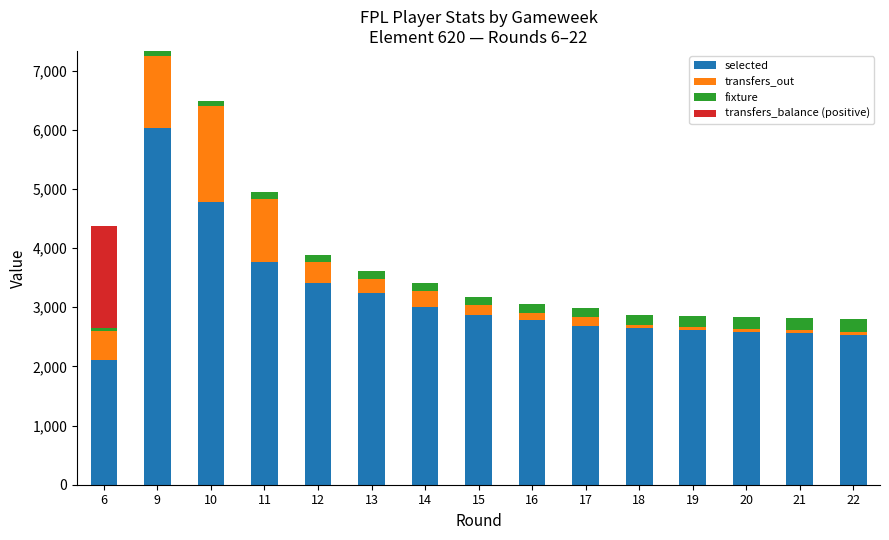

The value of selected at 15 is 2872. True or false?

True